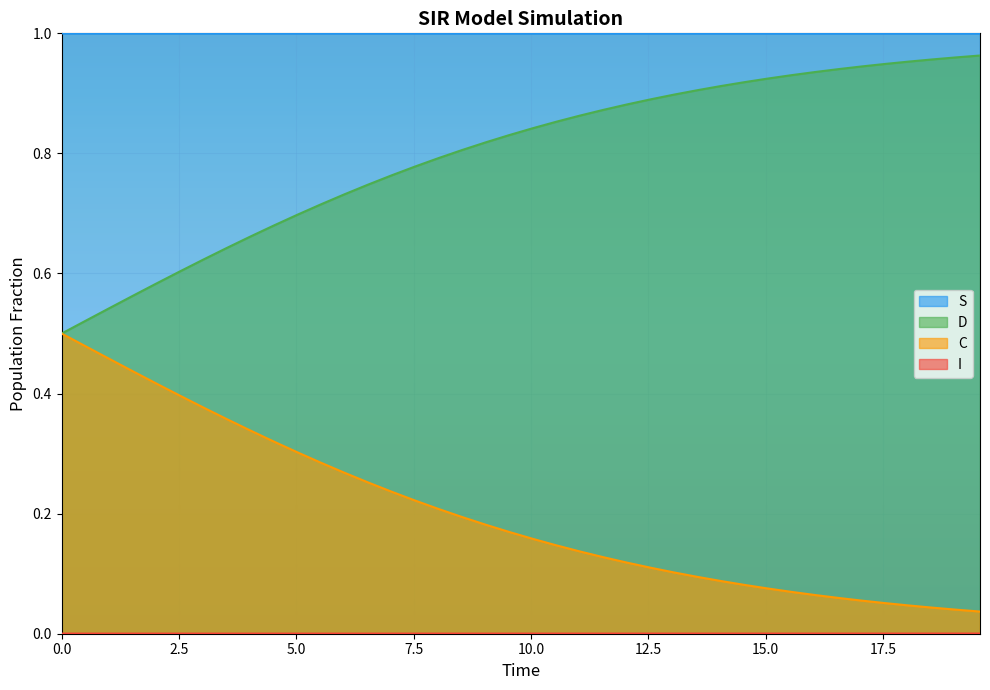

What is the difference between the C values at 21 and 16?

0.1